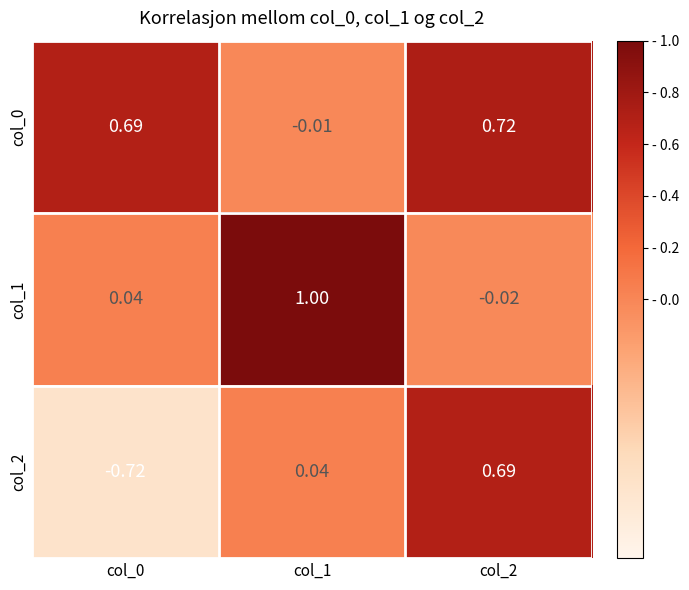

Is the value of col_0 at col_1 greater than the value of col_1 at col_2?

Yes